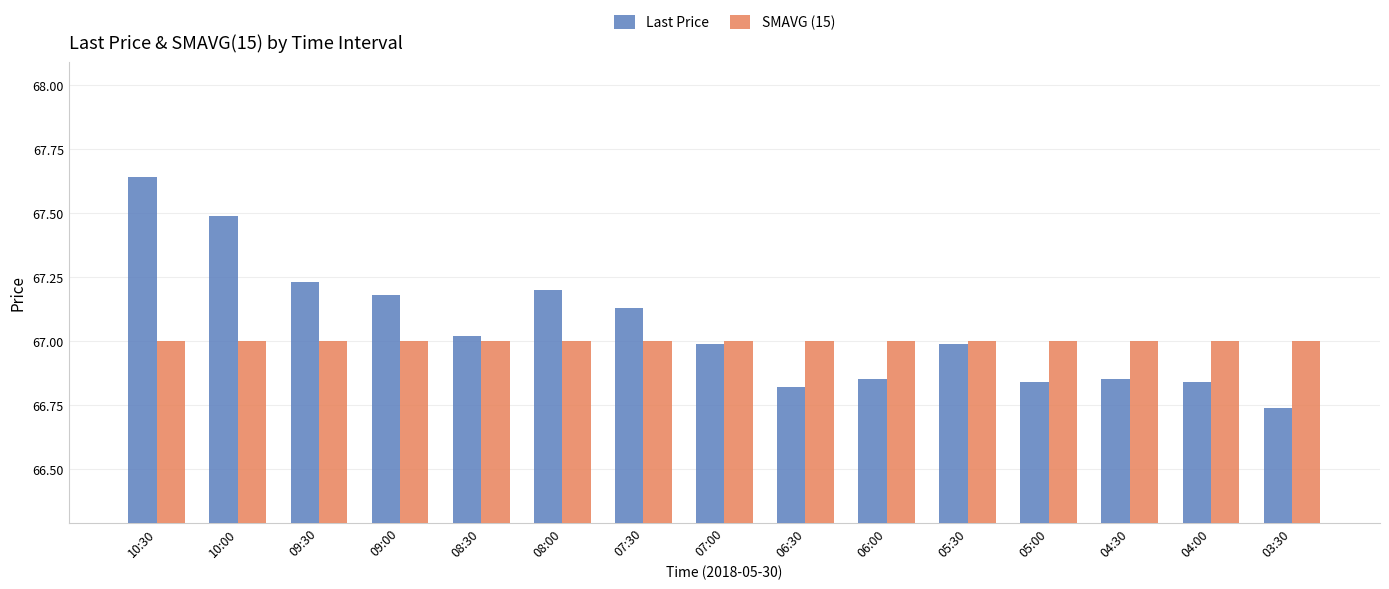

What is the total value across all series at 03:30?

133.7